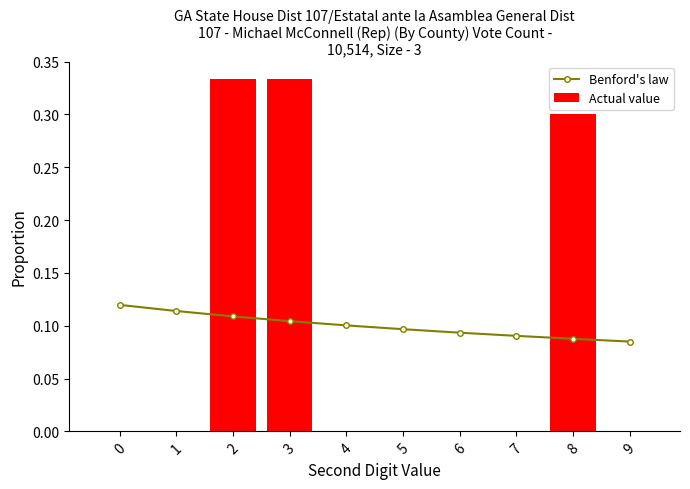

Which series has the widest spread of values?

Actual value